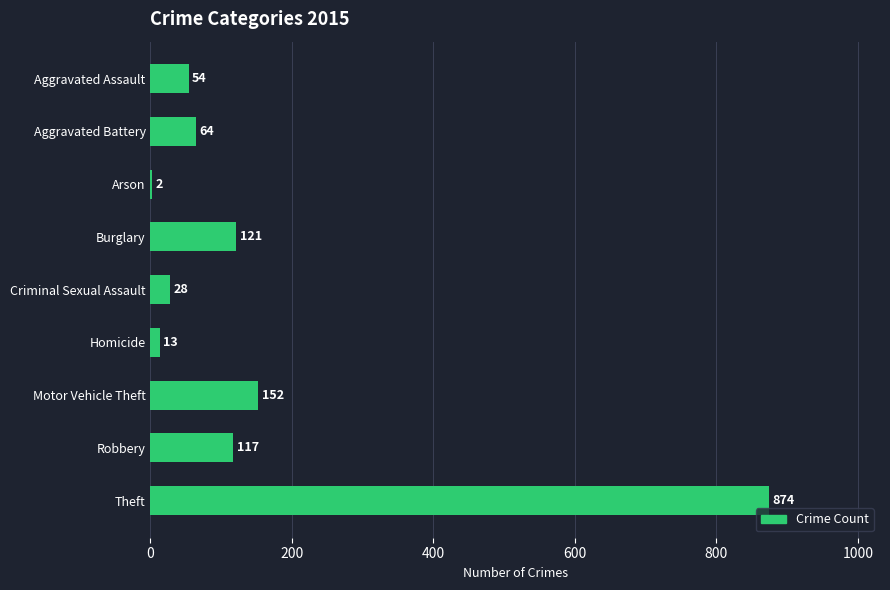

Which label corresponds to the largest value in the chart?

Theft